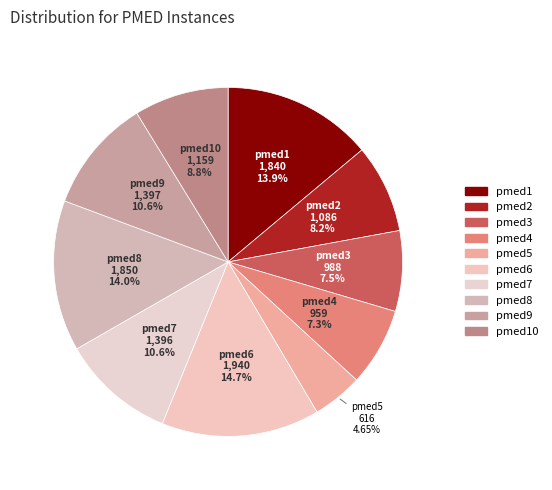

How many slices are in this pie chart?

10